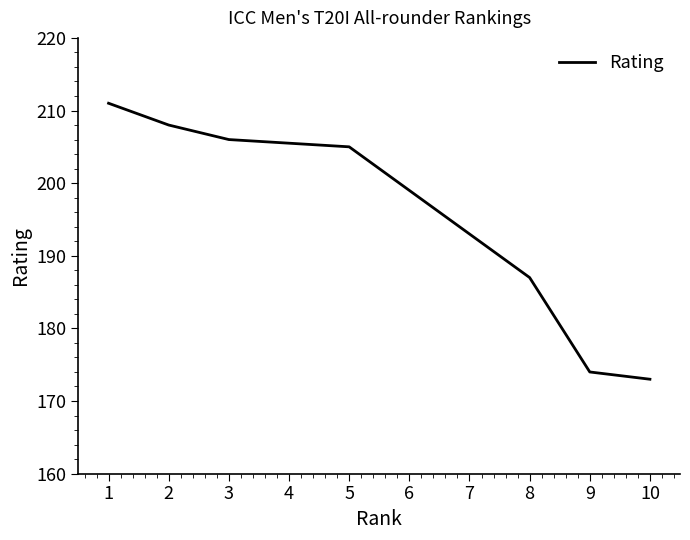

Which label corresponds to the smallest value in the chart?

10